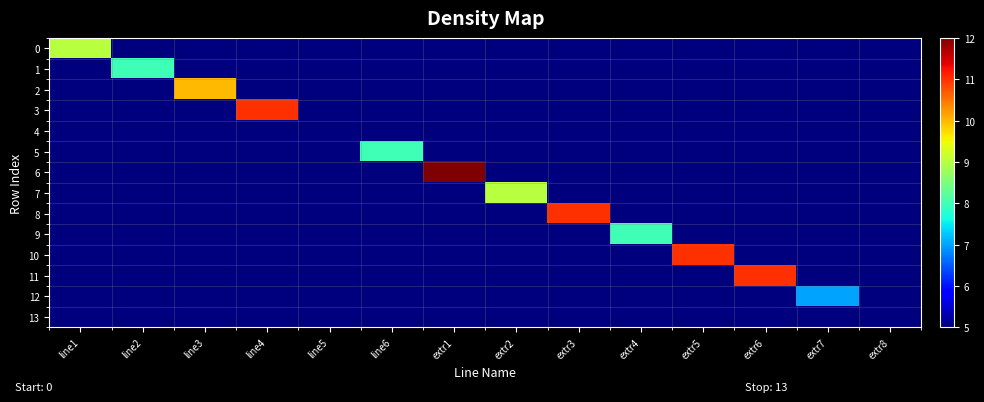

What is the total value across all series at line1?

74